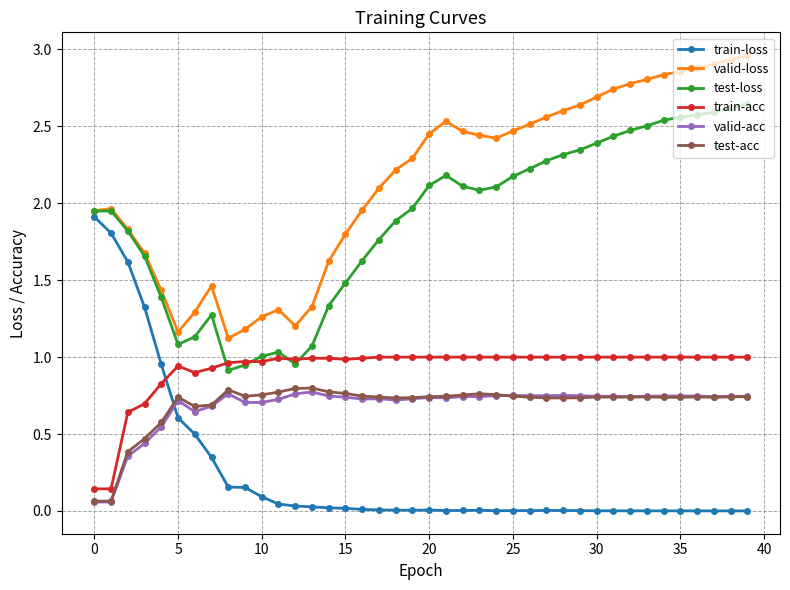

What is the sum of all valid-acc values?

27.2